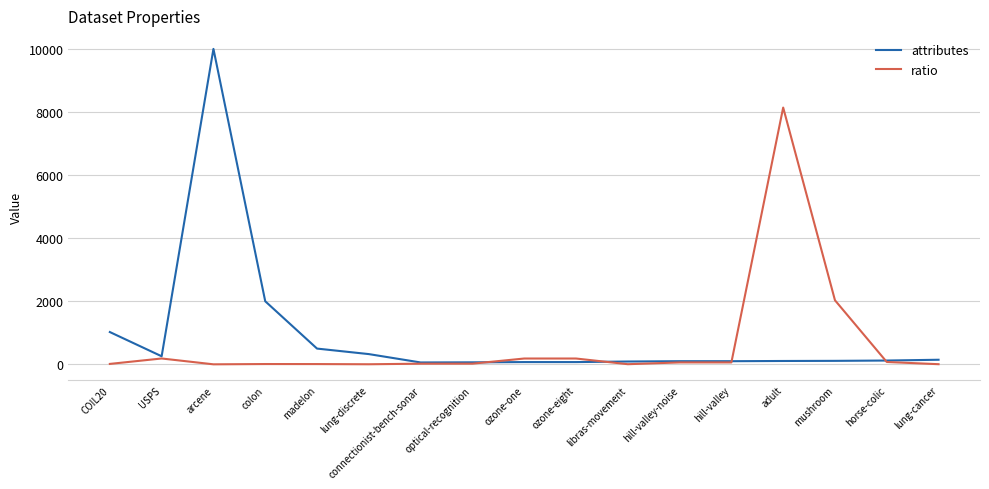

List the series in order of their overall mean, lowest first.

ratio, attributes